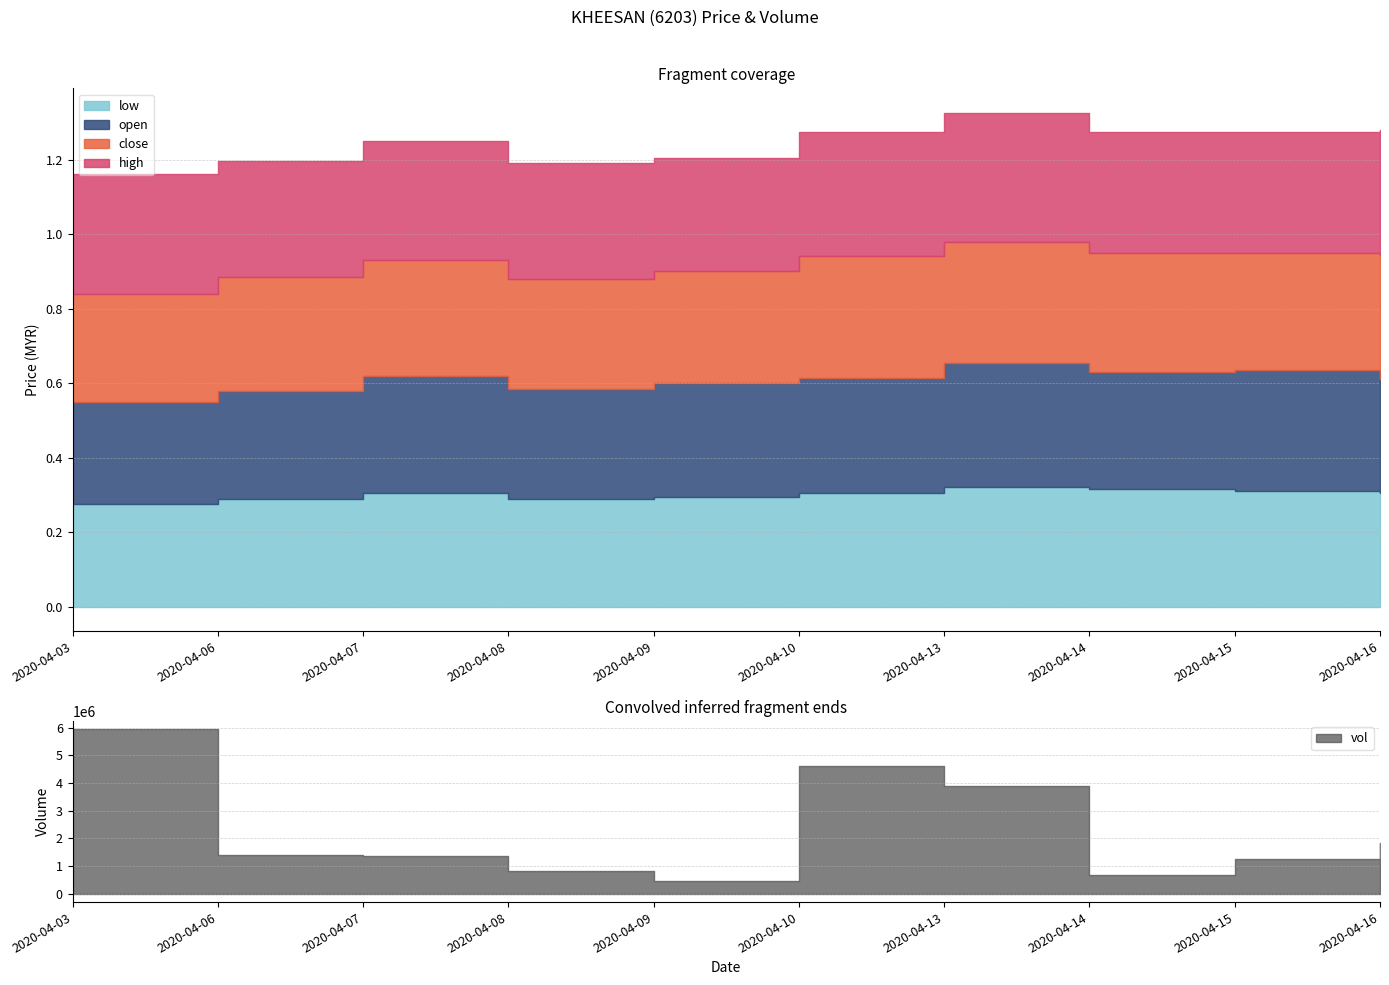

Reading left to right, what are all the values shown in this chart?

close: 2020-04-03=0.3	2020-04-06=0.3	2020-04-07=0.3	2020-04-08=0.3	2020-04-09=0.3	2020-04-10=0.3	2020-04-13=0.3	2020-04-14=0.3	2020-04-15=0.3	2020-04-16=0.3
open: 2020-04-03=0.3	2020-04-06=0.3	2020-04-07=0.3	2020-04-08=0.3	2020-04-09=0.3	2020-04-10=0.3	2020-04-13=0.3	2020-04-14=0.3	2020-04-15=0.3	2020-04-16=0.3
high: 2020-04-03=0.3	2020-04-06=0.3	2020-04-07=0.3	2020-04-08=0.3	2020-04-09=0.3	2020-04-10=0.3	2020-04-13=0.3	2020-04-14=0.3	2020-04-15=0.3	2020-04-16=0.3
low: 2020-04-03=0.3	2020-04-06=0.3	2020-04-07=0.3	2020-04-08=0.3	2020-04-09=0.3	2020-04-10=0.3	2020-04-13=0.3	2020-04-14=0.3	2020-04-15=0.3	2020-04-16=0.3